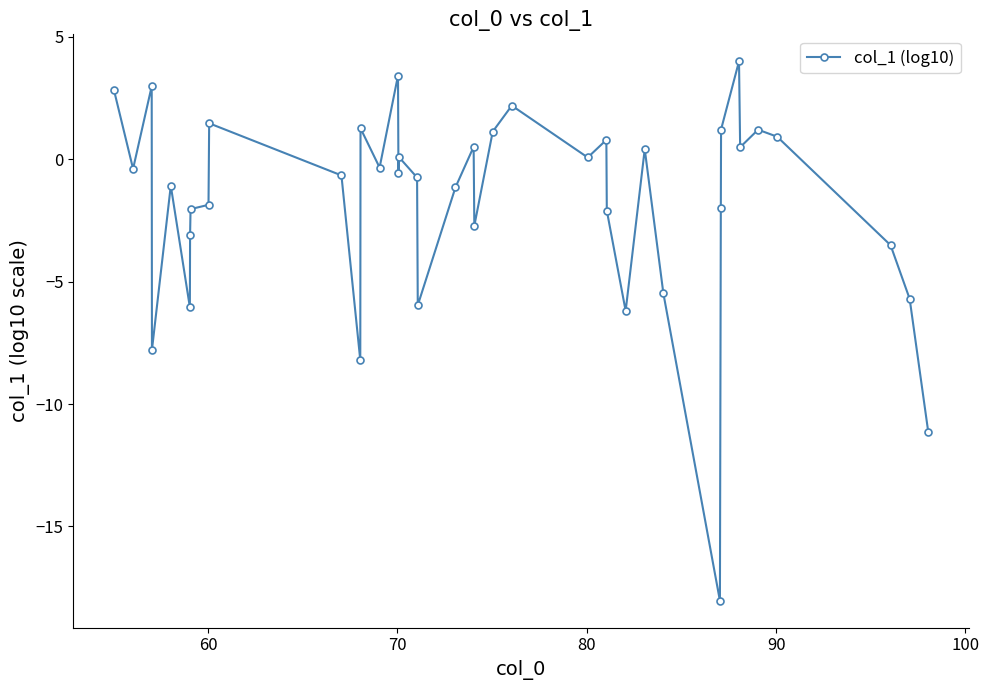

Count the number of data series in this chart.

1